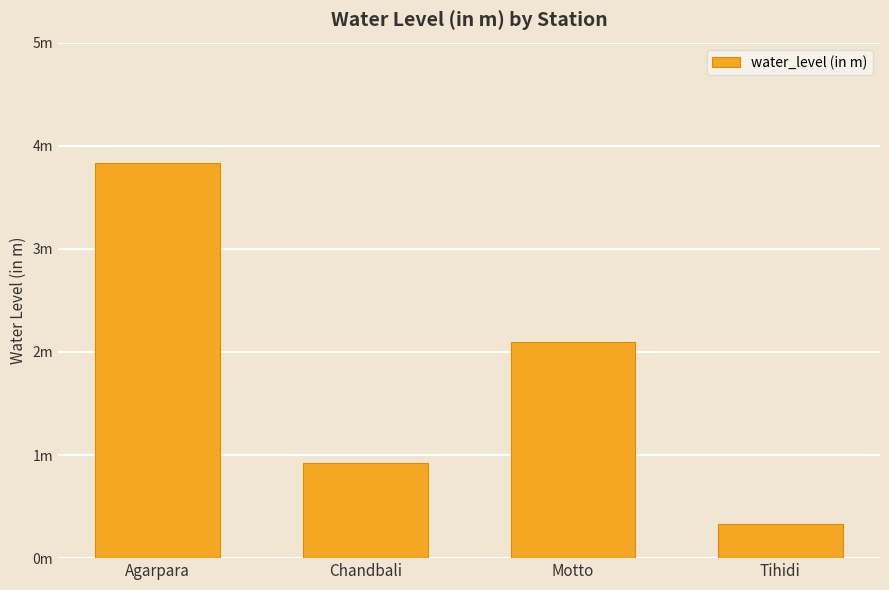

Between Motto and Tihidi, which is larger?

Motto